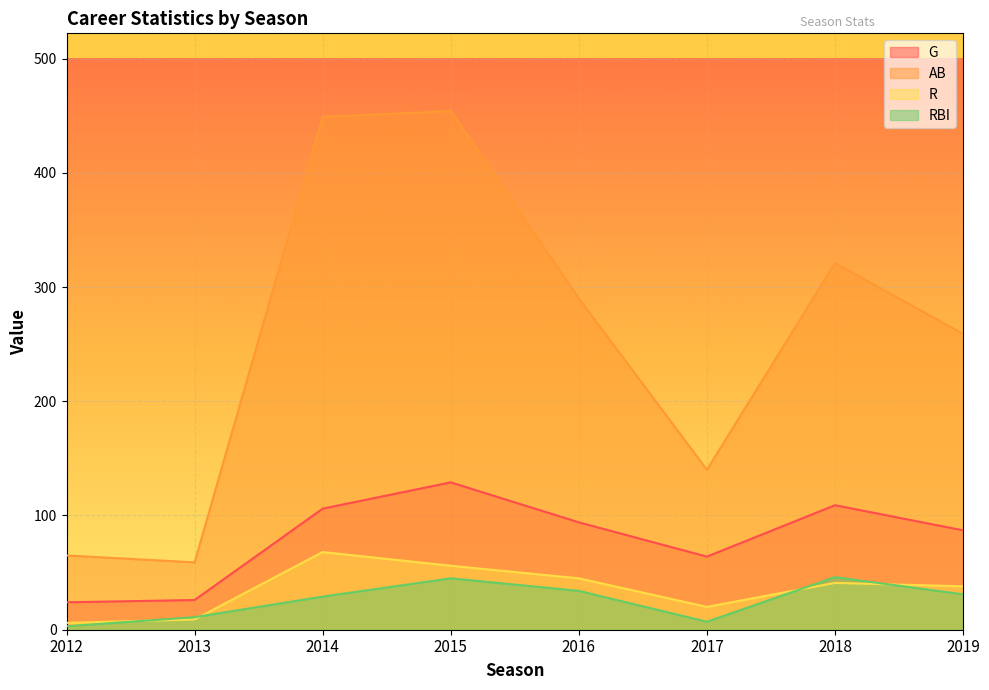

How many interior local peaks does the RBI series have?

2